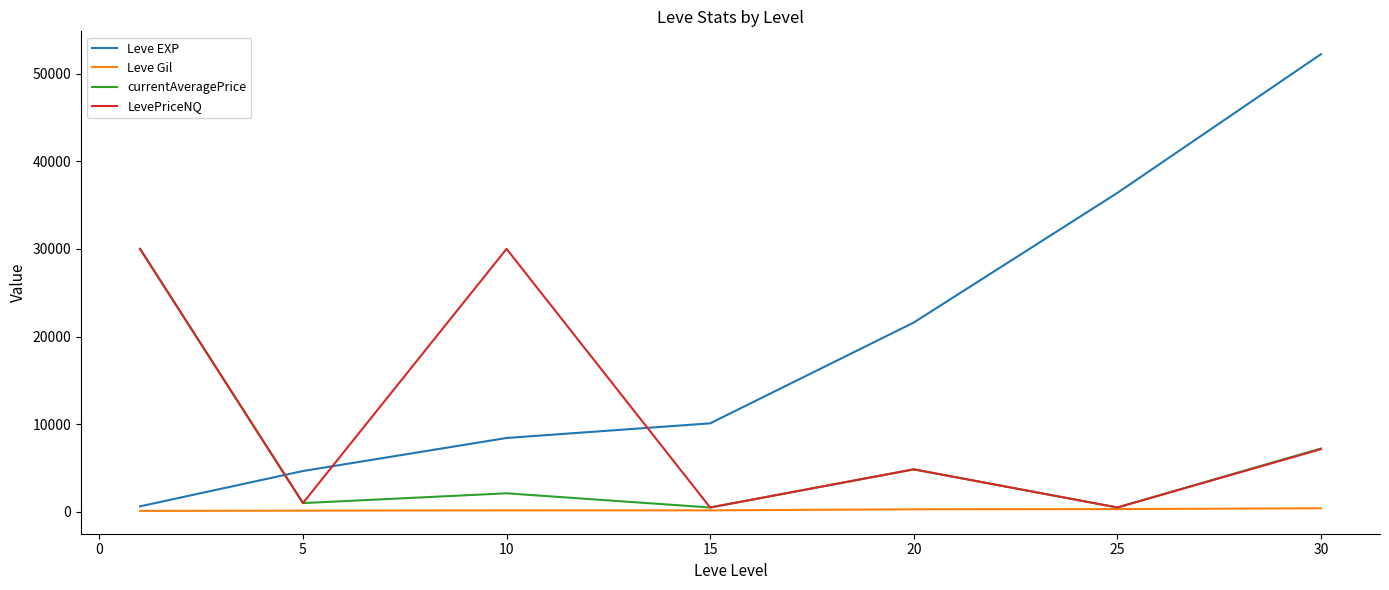

What is the maximum value shown in the chart?

52220